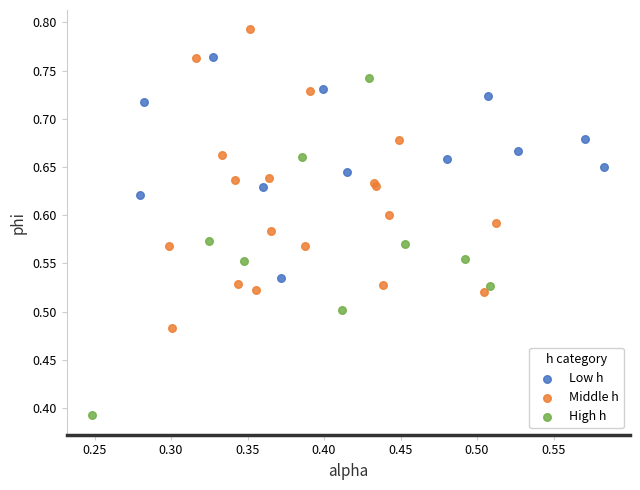

Which series contains the lowest Y value?

High h